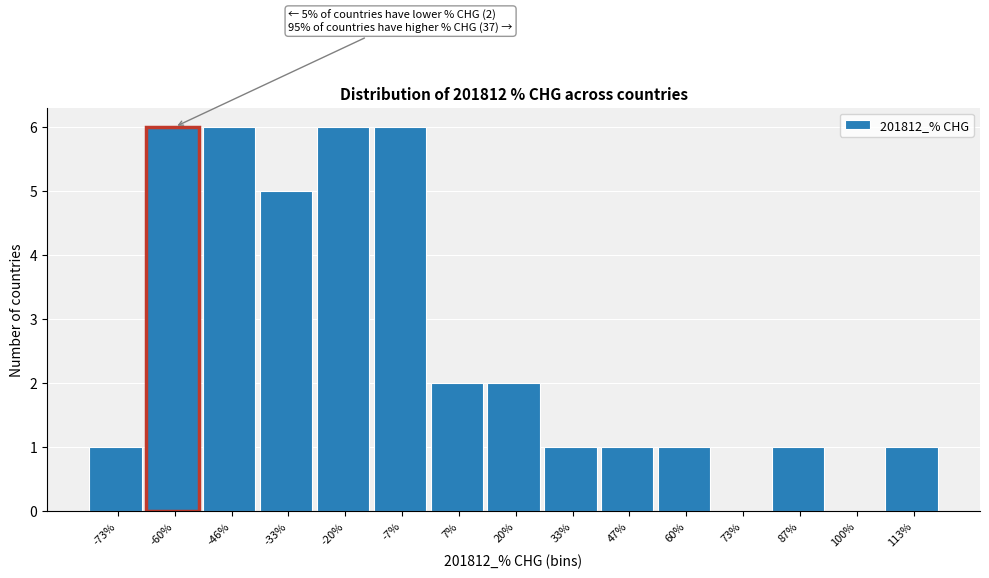

Reading right to left, what are all the values shown in this chart?

113%=1	100%=0	87%=1	73%=0	60%=1	47%=1	33%=1	20%=2	7%=2	-7%=6	-20%=6	-33%=5	-46%=6	-60%=6	-73%=1